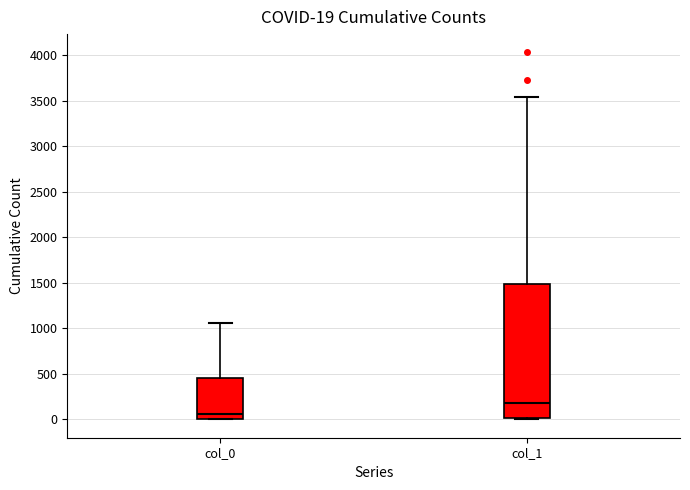

Comparing the boxes themselves (not the whiskers), which one is the tallest?

col_1